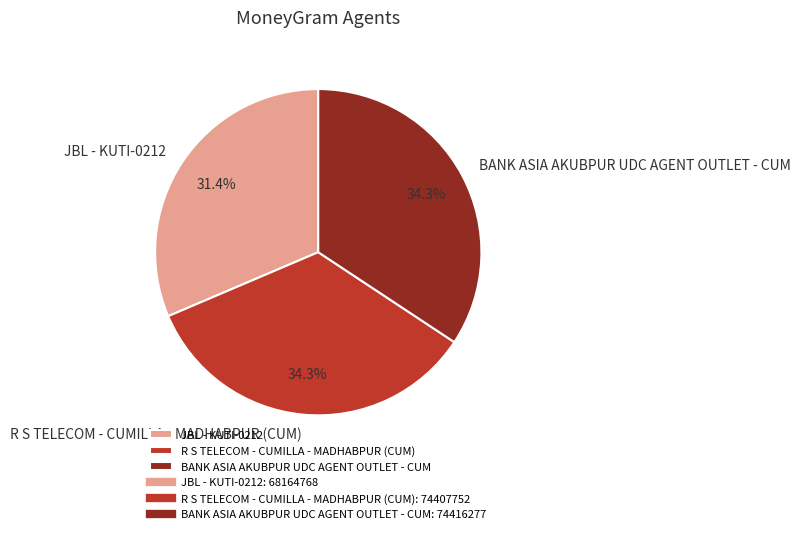

Combined, what portion of the pie is BANK ASIA AKUBPUR UDC AGENT OUTLET - CUM and R S TELECOM - CUMILLA - MADHABPUR (CUM)?

68.6%